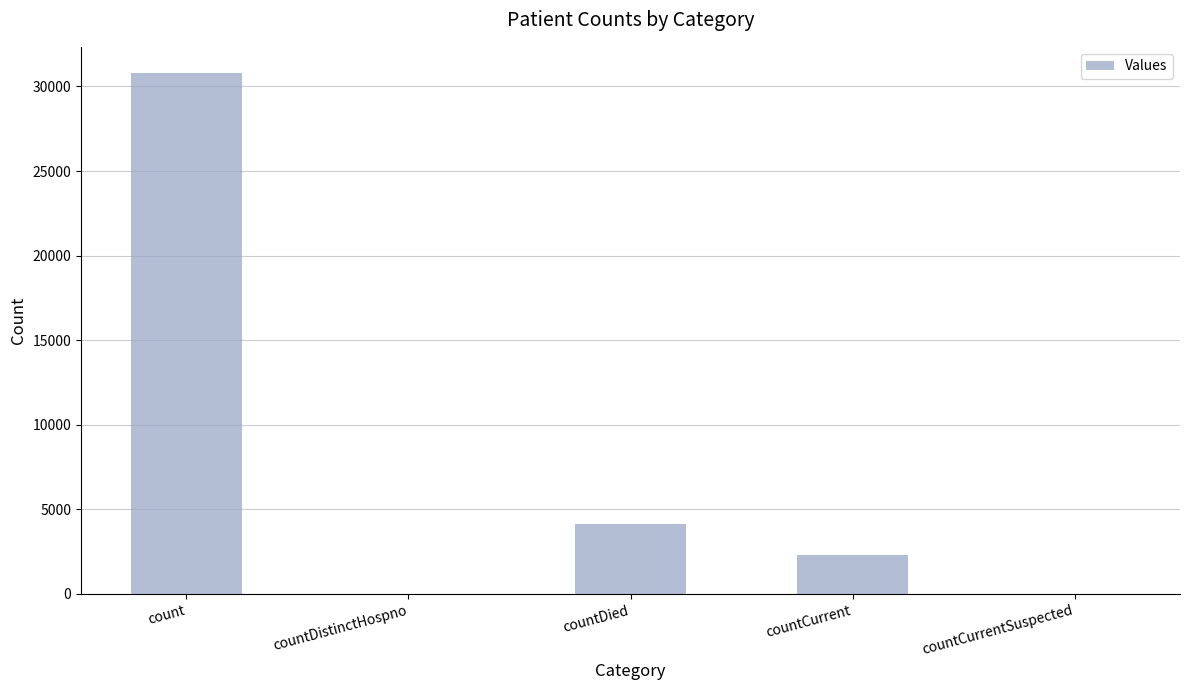

True or false: the data shows 4124 at countDied.

True